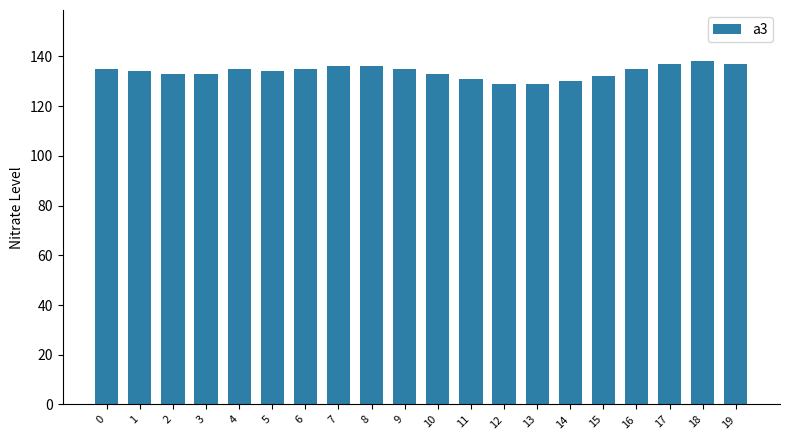

Approximately how many times larger is the value at 12 compared to 16?

1.0